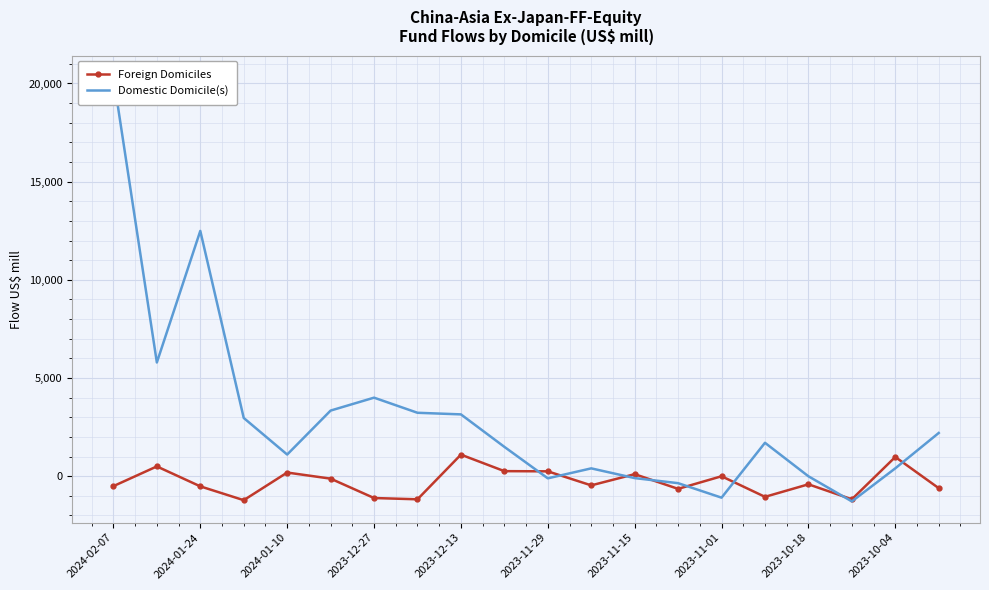

What is the sum of all Foreign Domiciles values?

-5667.2